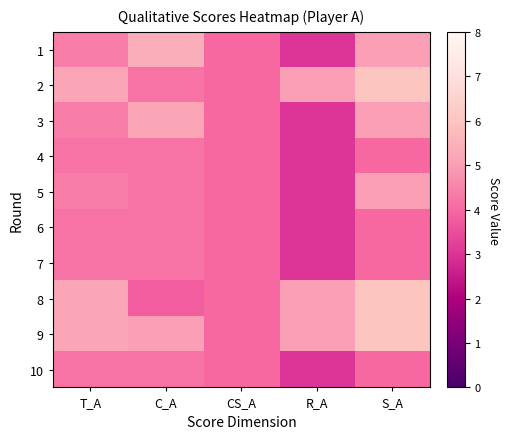

Reading left to right, what are all the values shown in this chart?

1: T_A=4.4	C_A=5.4	CS_A=4.0	R_A=3.0	S_A=5.0
2: T_A=5.2	C_A=4.2	CS_A=4.0	R_A=5.0	S_A=6.0
3: T_A=4.4	C_A=5.2	CS_A=4.0	R_A=3.0	S_A=5.0
4: T_A=4.2	C_A=4.2	CS_A=4.0	R_A=3.0	S_A=4.0
5: T_A=4.4	C_A=4.2	CS_A=4.0	R_A=3.0	S_A=5.0
6: T_A=4.2	C_A=4.2	CS_A=4.0	R_A=3.0	S_A=4.0
7: T_A=4.2	C_A=4.2	CS_A=4.0	R_A=3.0	S_A=4.0
8: T_A=5.2	C_A=3.8	CS_A=4.0	R_A=5.0	S_A=6.0
9: T_A=5.2	C_A=5.0	CS_A=4.0	R_A=5.0	S_A=6.0
10: T_A=4.2	C_A=4.2	CS_A=4.0	R_A=3.0	S_A=4.0